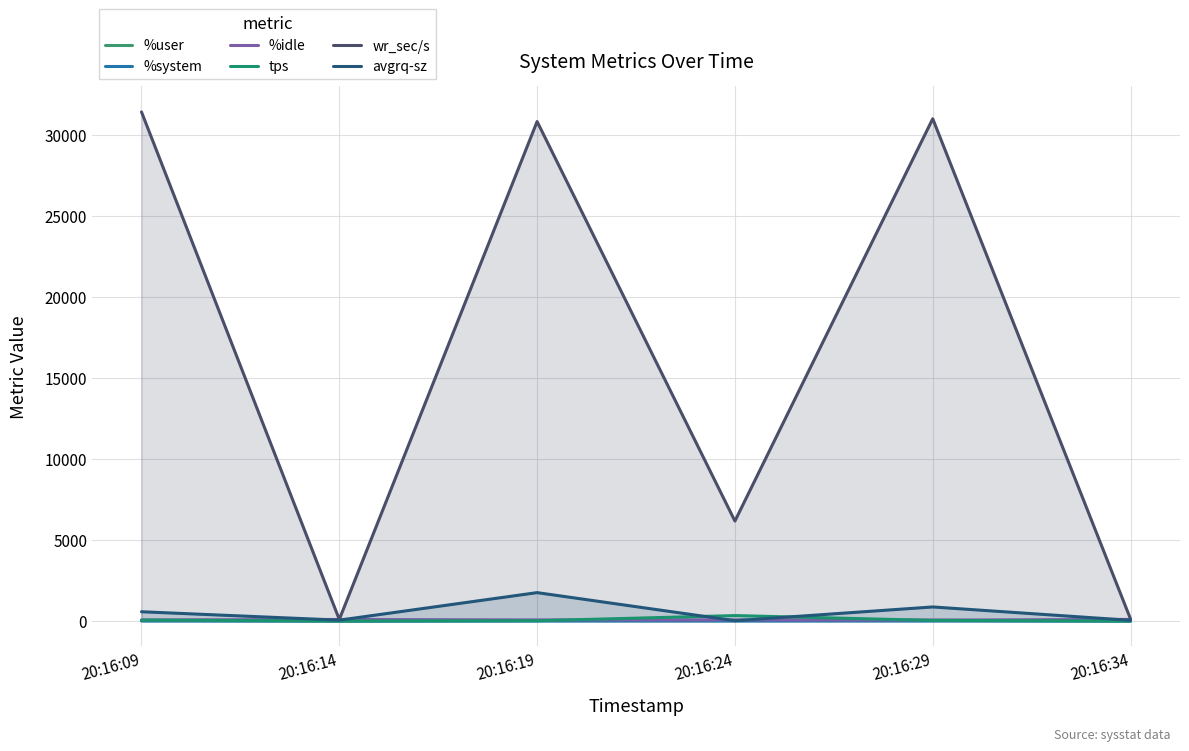

Rank the series by their maximum value, from lowest to highest.

%system, %user, %idle, tps, avgrq-sz, wr_sec/s